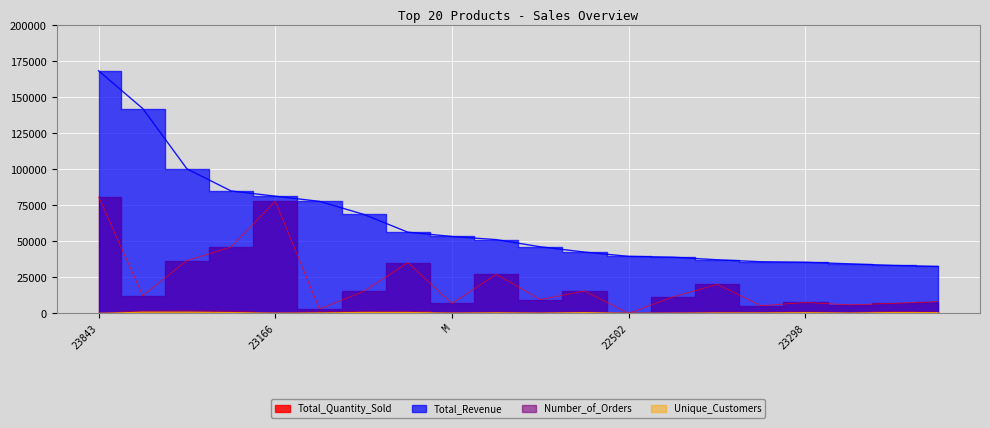

What position from the right is 23284?

5